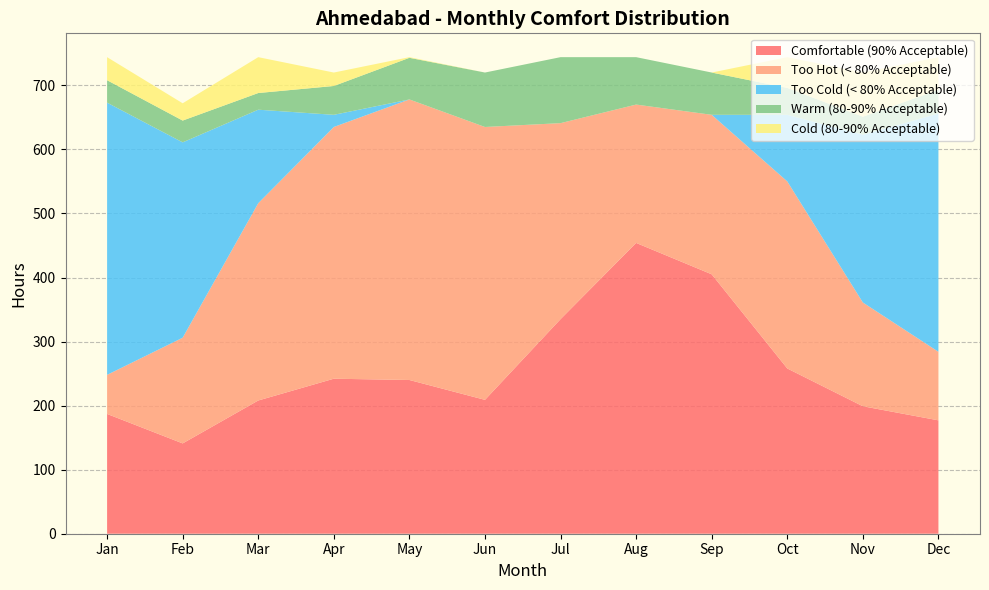

Reading left to right, transcribe all the data shown in this chart.

Comfortable (90% Acceptable): 1=187	2=141	3=208	4=242	5=240	6=209	7=335	8=454	9=405	10=258	11=199	12=177
Too Hot (< 80% Acceptable): 1=61	2=165	3=308	4=393	5=438	6=426	7=306	8=216	9=249	10=292	11=162	12=107
Too Cold (< 80% Acceptable): 1=425	2=305	3=146	4=19	5=0	6=0	7=0	8=0	9=0	10=104	11=262	12=372
Warm (80-90% Acceptable): 1=35	2=34	3=26	4=45	5=65	6=85	7=103	8=74	9=66	10=42	11=28	12=37
Cold (80-90% Acceptable): 1=36	2=27	3=56	4=21	5=1	6=0	7=0	8=0	9=0	10=48	11=69	12=51